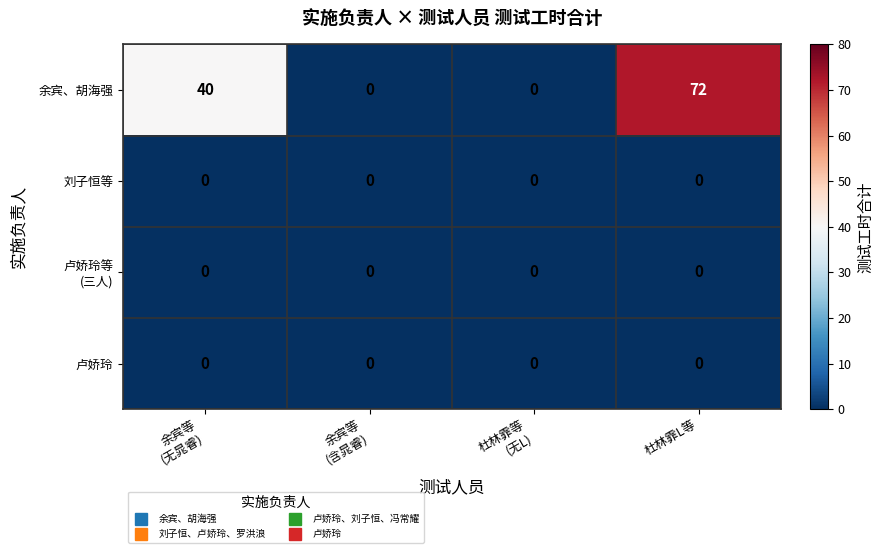

Which series has the widest spread of values?

余宾、胡海强